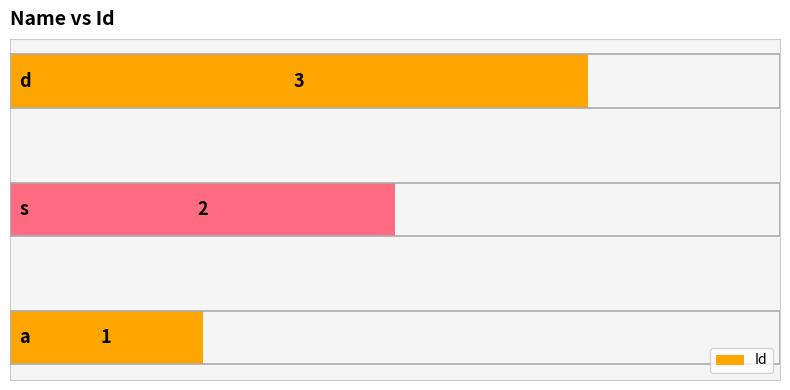

Count the values in the range 1 to 3.

3